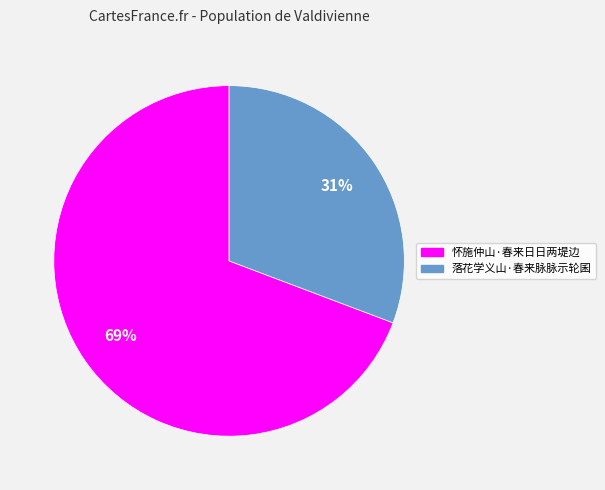

Combined, do 怀施仲山·春来日日两堤边 and 落花学义山·春来脉脉示轮囷 account for over 50%?

Yes